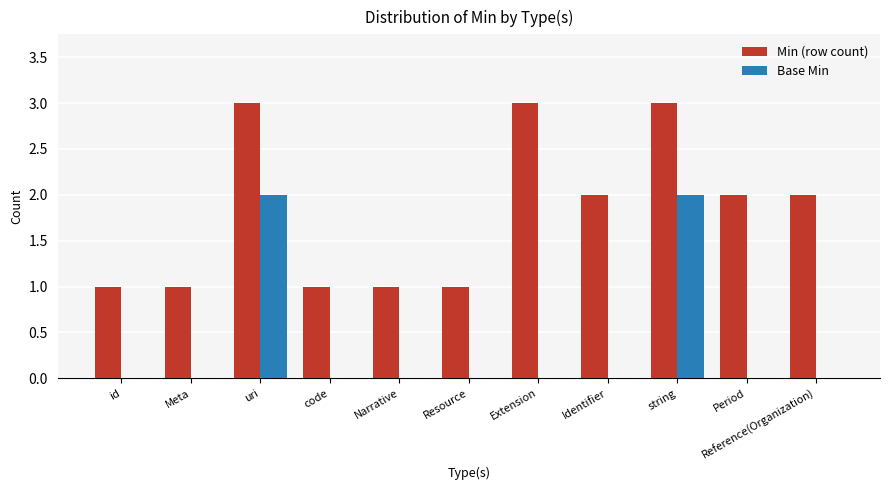

Reading left to right, transcribe all the data shown in this chart.

Min (row count): id=1	Meta=1	uri=3	code=1	Narrative=1	Resource=1	Extension=3	Identifier=2	string=3	Period=2	Reference(Organization)=2
Base Min: id=0	Meta=0	uri=2	code=0	Narrative=0	Resource=0	Extension=0	Identifier=0	string=2	Period=0	Reference(Organization)=0